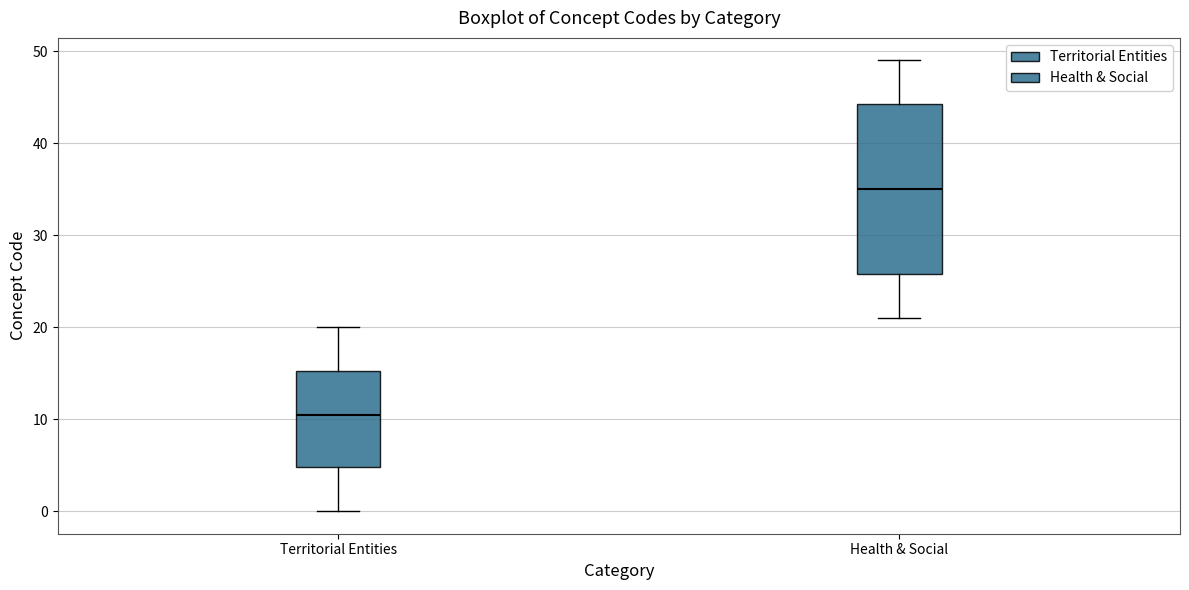

Reading left to right, read every box against the y-axis: the position of its median line, the range the box covers, and the ends of its whiskers. The values are not printed on the chart, so give them approximately, as read against the axis.

Territorial Entities: median 11, box 5 to 15, whiskers 0 to 20
Health & Social: median 35, box 26 to 44, whiskers 21 to 49